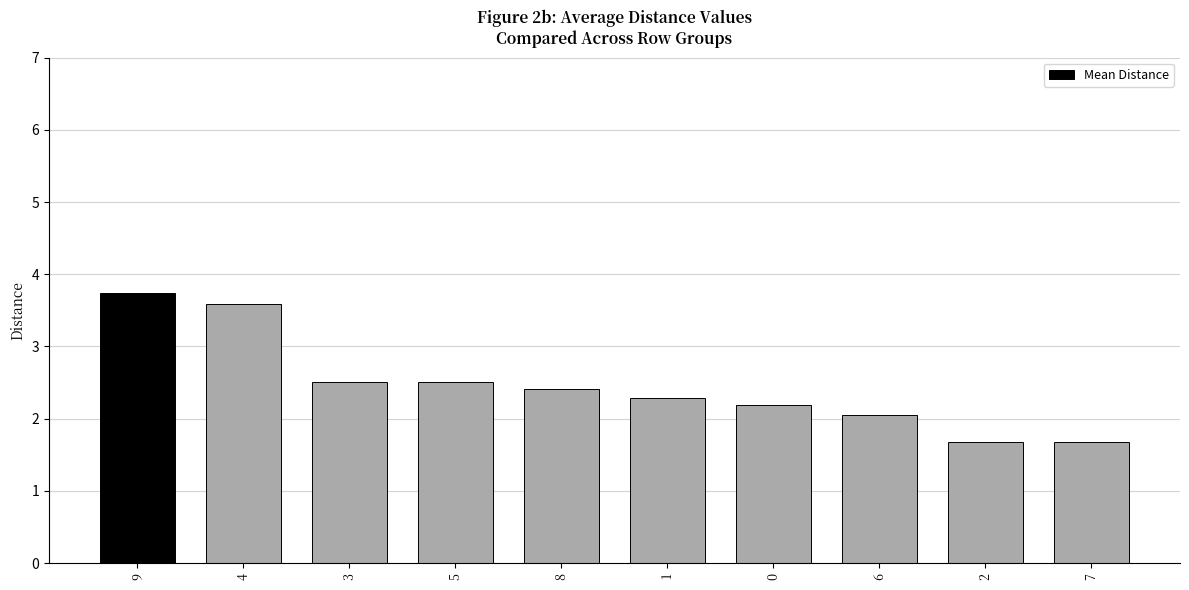

How many bars are there in total?

10